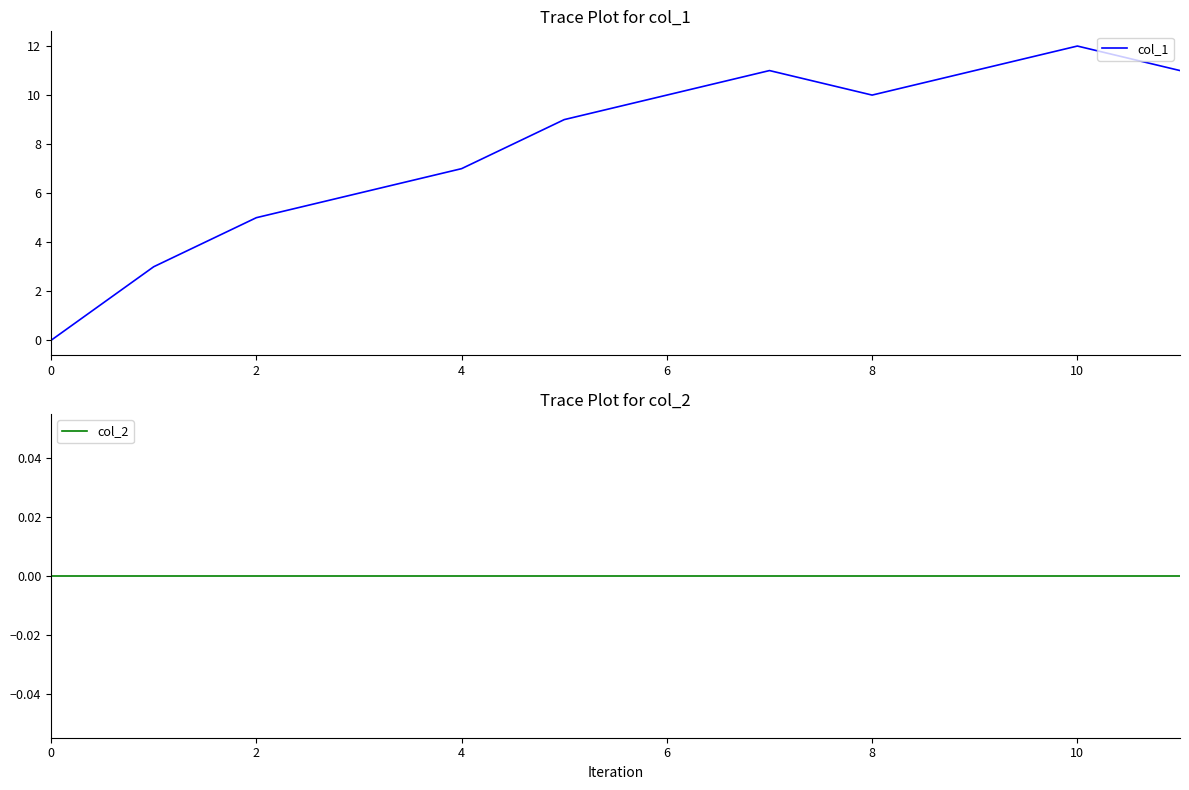

True or false: col_2 and col_1 intersect in this chart.

False